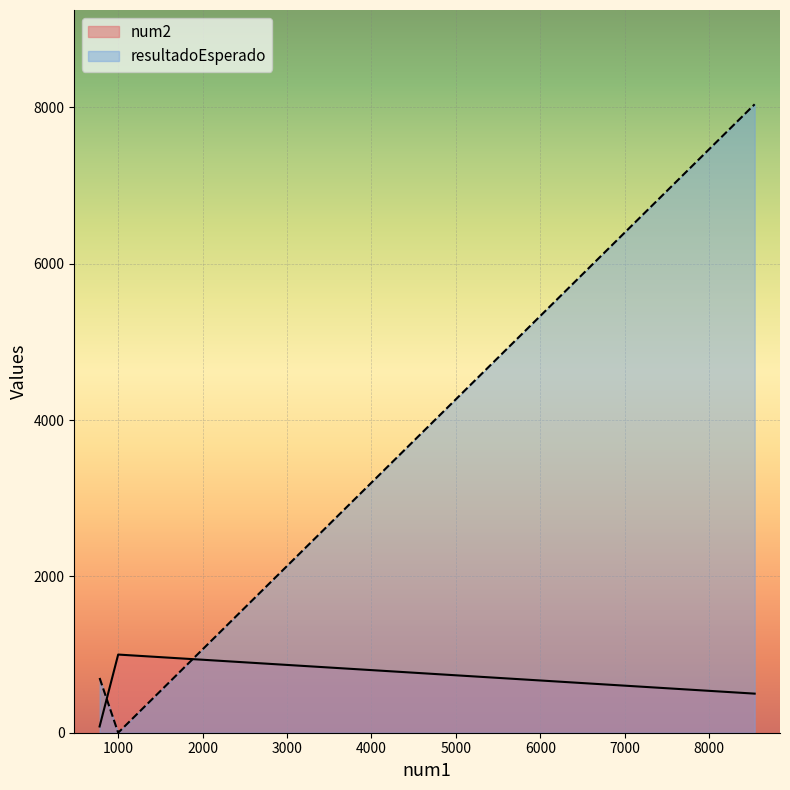

At 780, list the series in order from smallest to largest.

num2, resultadoEsperado